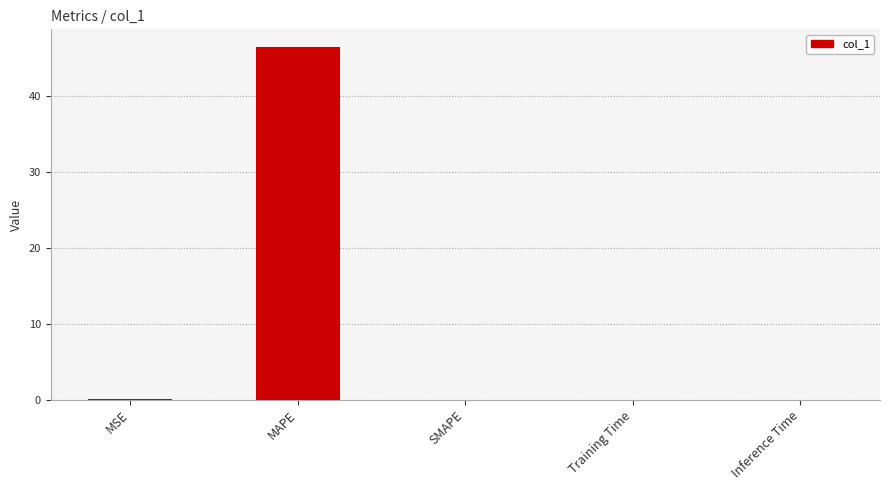

Are the bars horizontal?

No